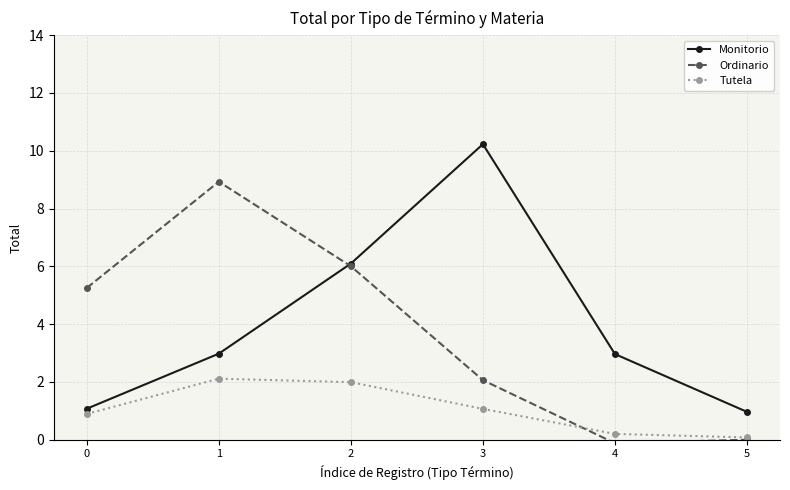

At how many categories does at least one series exceed 0?

6